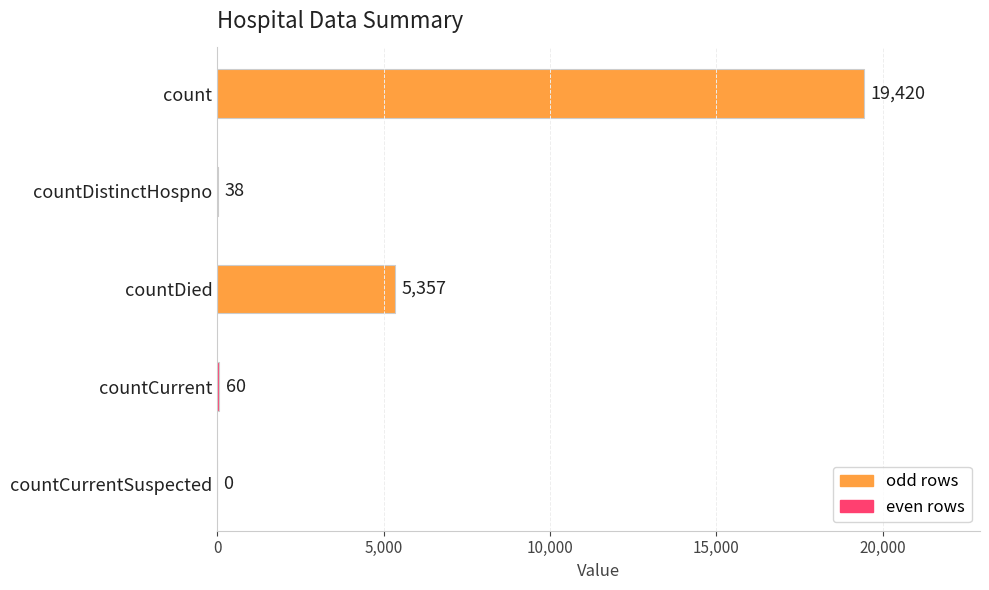

Where is the data nearest to the value 9710?

countDied